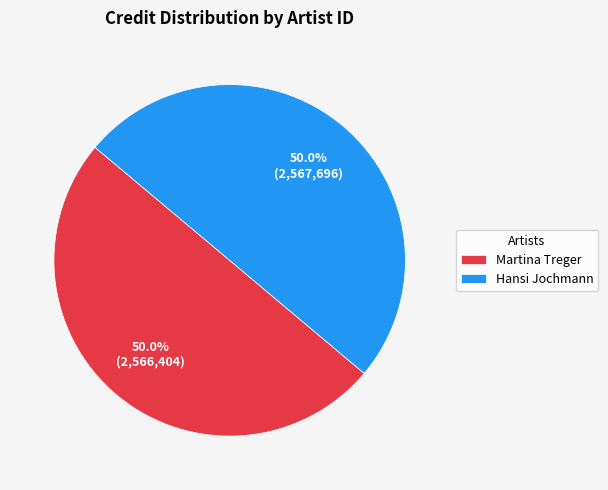

What is the ratio of the value at Martina Treger to the value at Hansi Jochmann?

1.0